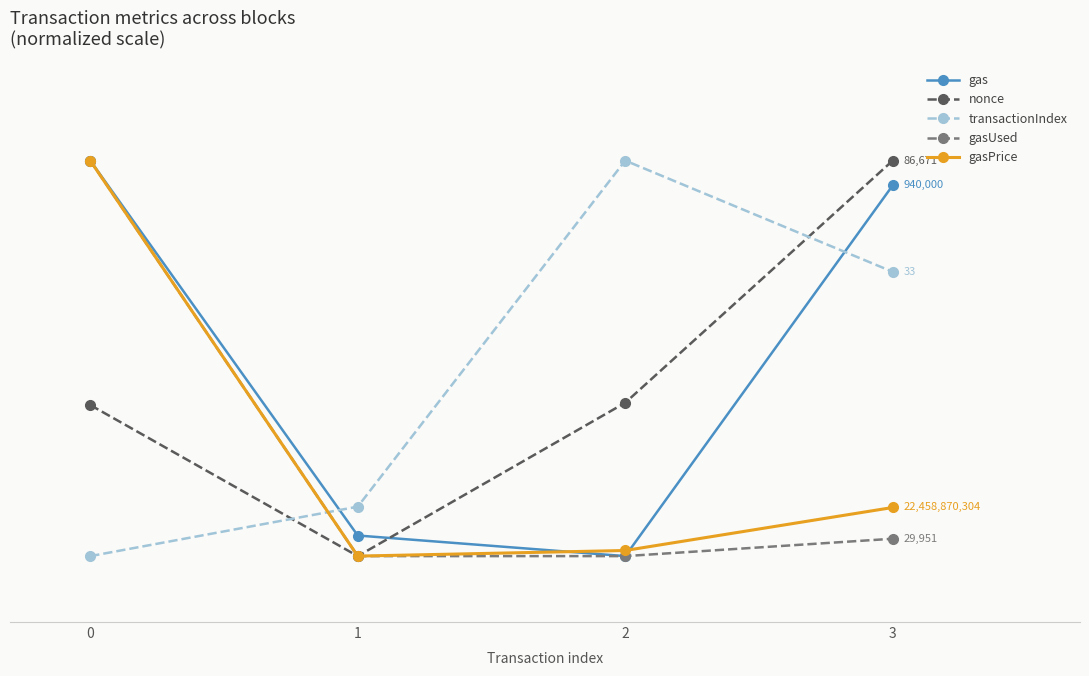

Reading left to right, list all the values displayed in this chart.

gas: 0=70.0	1=13.1	2=10.0	3=66.2
nonce: 0=32.9	1=10.0	2=33.3	3=70.0
transactionIndex: 0=10.0	1=17.5	2=70.0	3=53.1
gasUsed: 0=70.0	1=10.0	2=10.0	3=12.6
gasPrice: 0=70.0	1=10.0	2=10.9	3=17.4